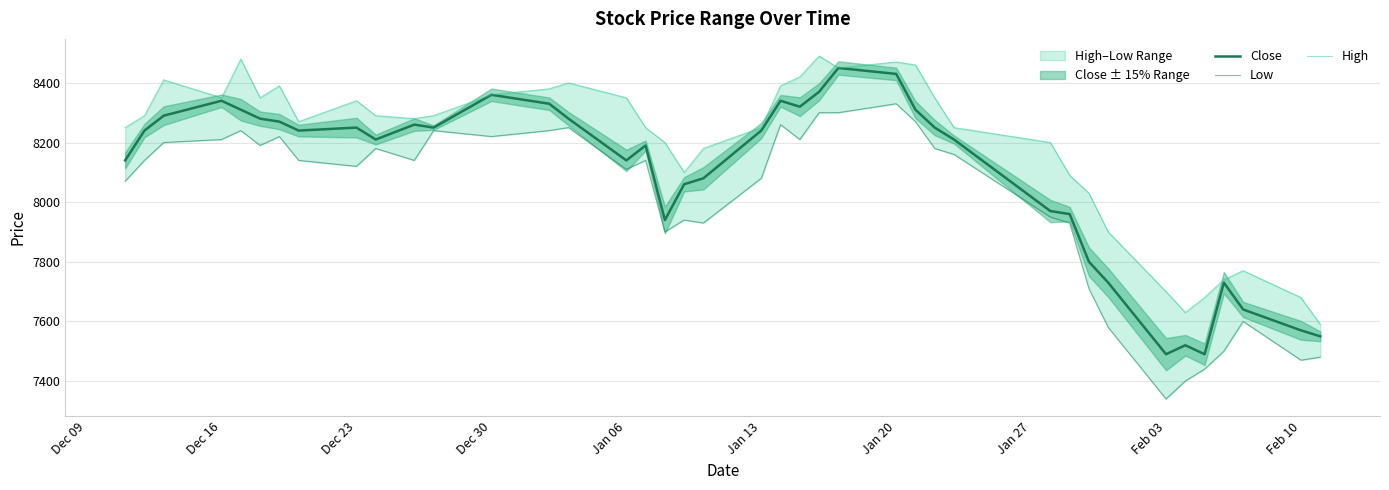

Is the value of Close at 30 greater than the value of High at Jan 06?

No